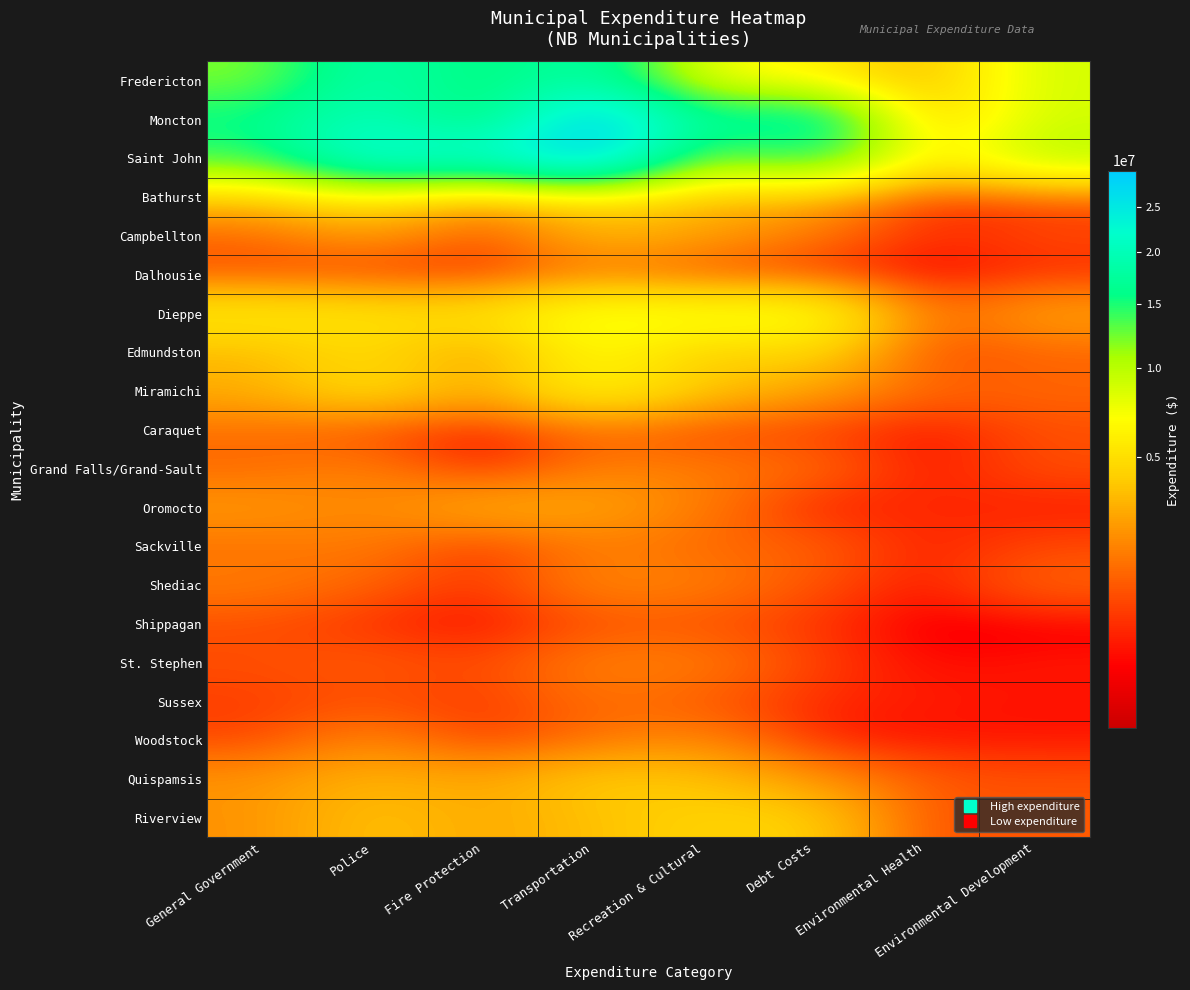

Between Environmental Development and Debt Costs, which is larger?

Environmental Development